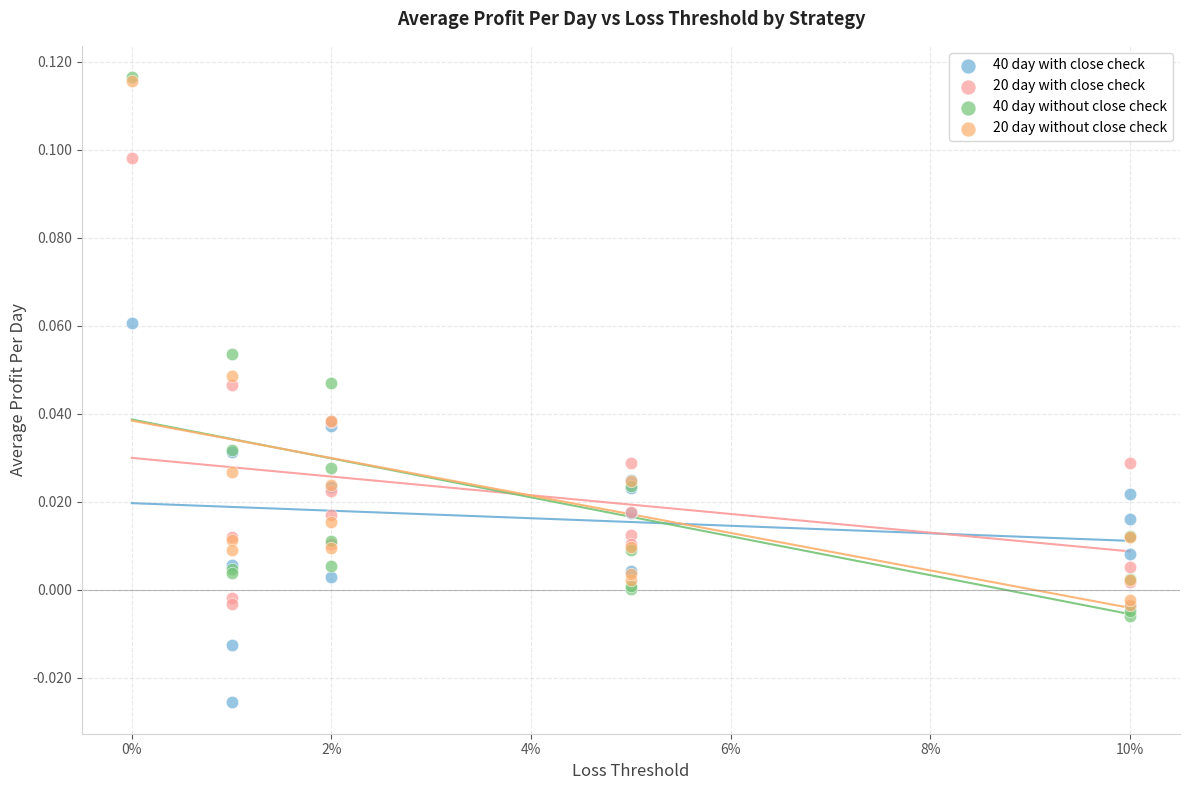

What are all the series names shown in the legend?

40 day with close check, 20 day with close check, 40 day without close check, 20 day without close check